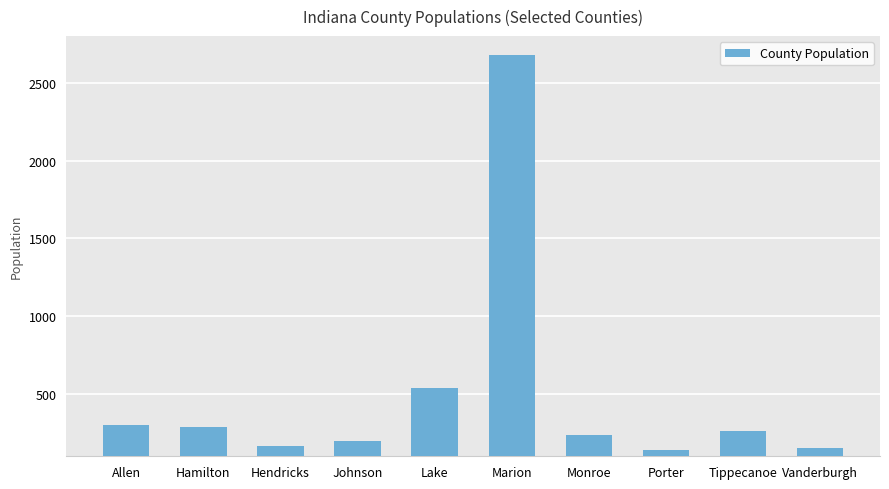

What position from the right is Monroe?

4